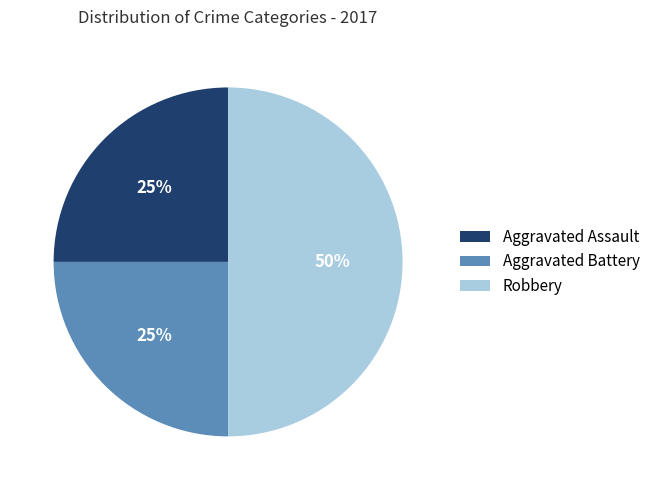

How many segments does this pie chart have?

3